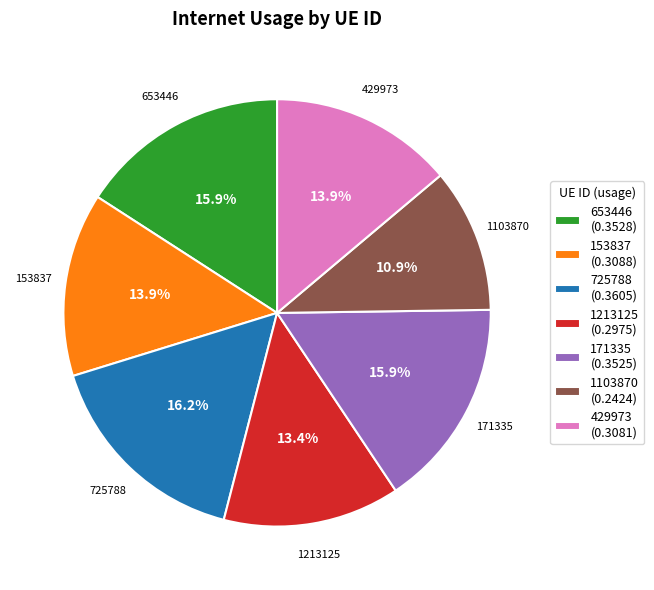

To the nearest percent, what is the difference between the largest and smallest slice percentages?

5%